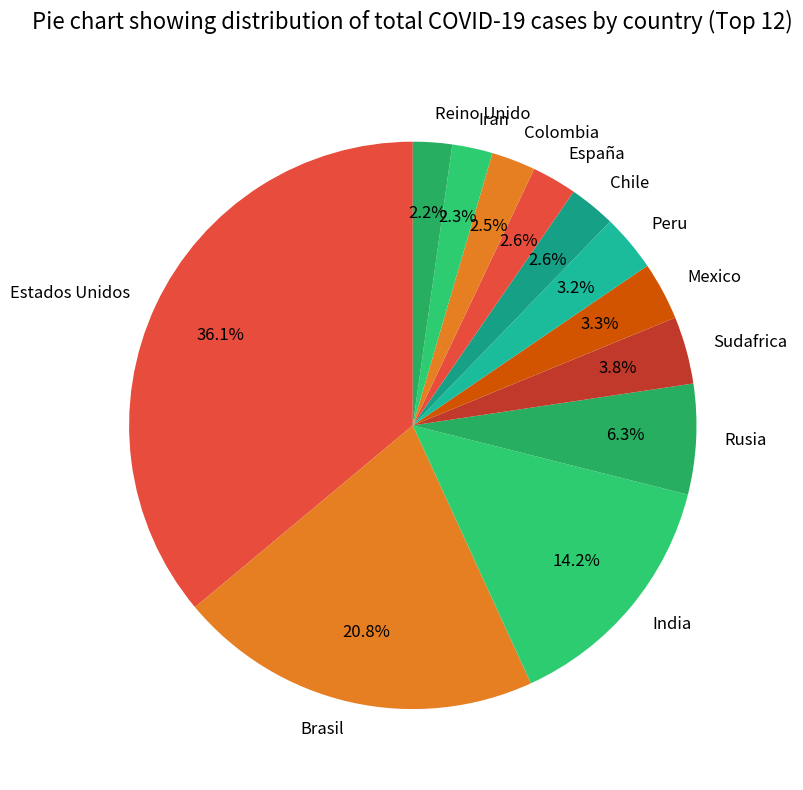

Does India represent more than half of the total?

No